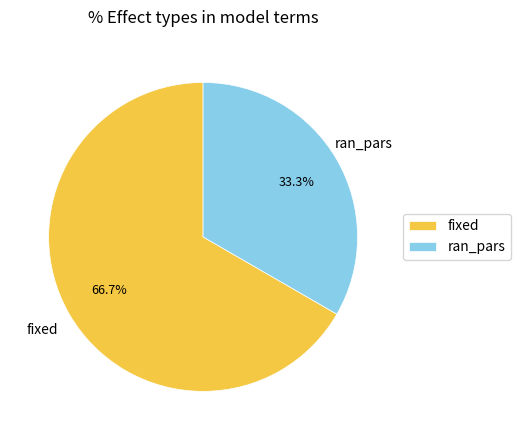

To the nearest percent, what is the difference between the fixed and ran_pars slice percentages?

33%